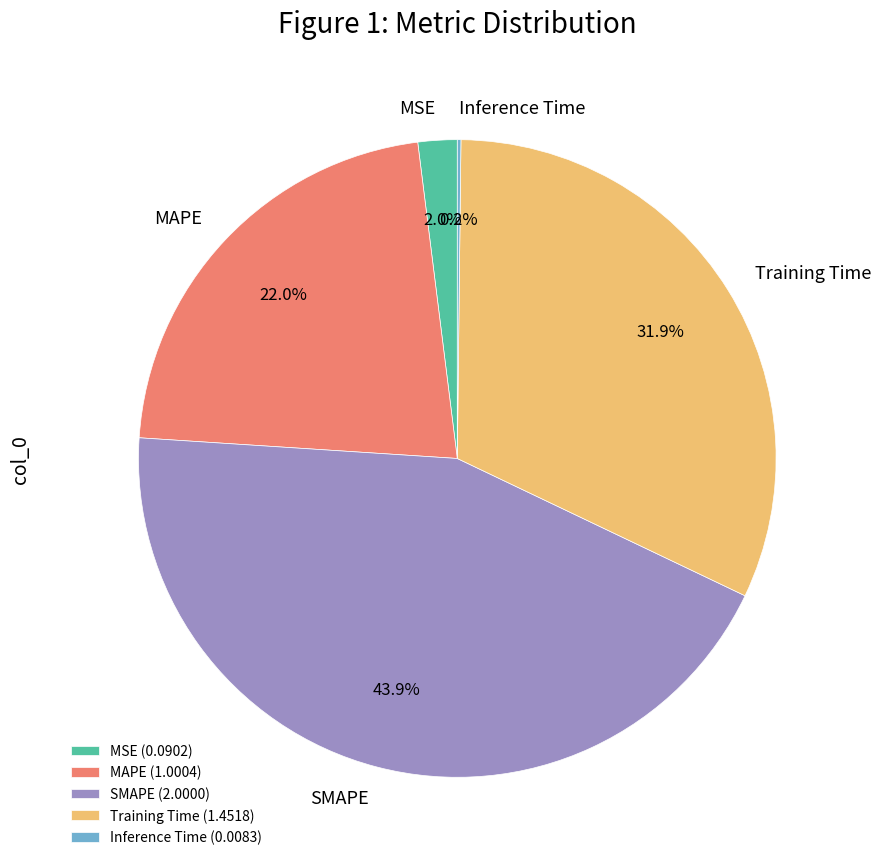

Combined, do SMAPE and Training Time account for over 50%?

Yes